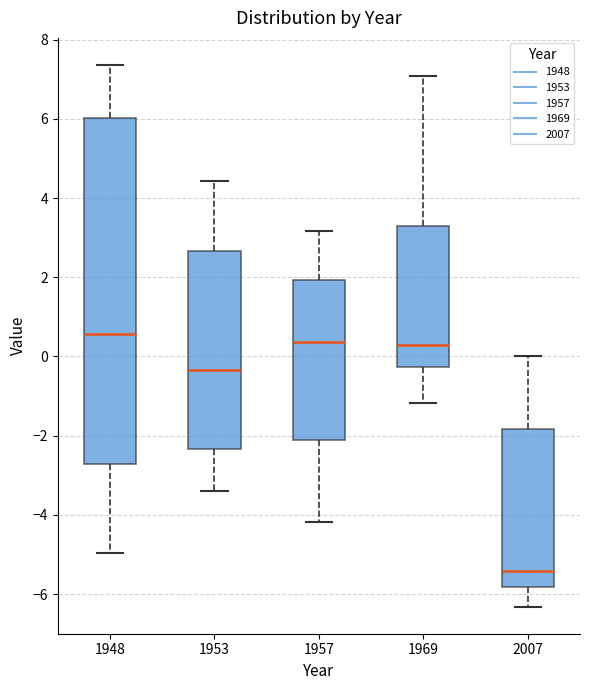

Where does the upper whisker of the box at x = 1948 end on the y-axis? The values are not printed on the chart, so give them approximately, as read against the axis.

7.4